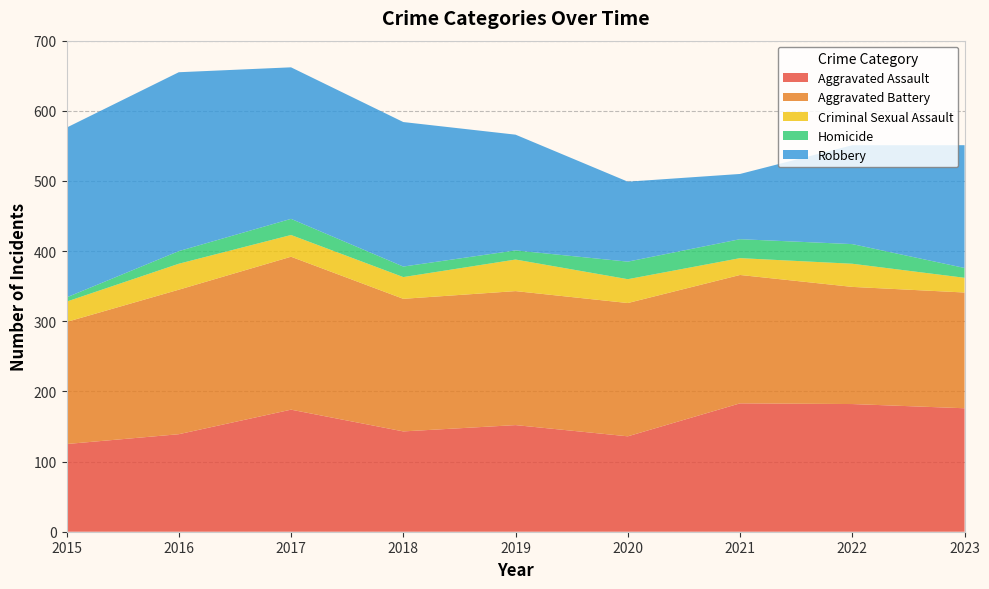

Reading left to right, transcribe all the data shown in this chart.

Aggravated Assault: 125	139	174	143	152	136	183	182	176
Aggravated Battery: 174	206	218	189	191	190	183	167	165
Criminal Sexual Assault: 29	37	31	31	45	34	24	33	21
Homicide: 6	18	23	15	13	25	27	28	14
Robbery: 242	255	216	206	165	114	93	141	175